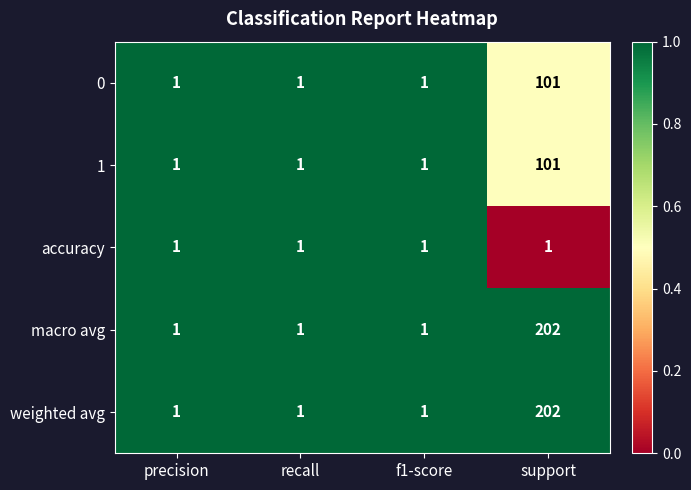

How many weighted avg values are between 1 and 202?

4